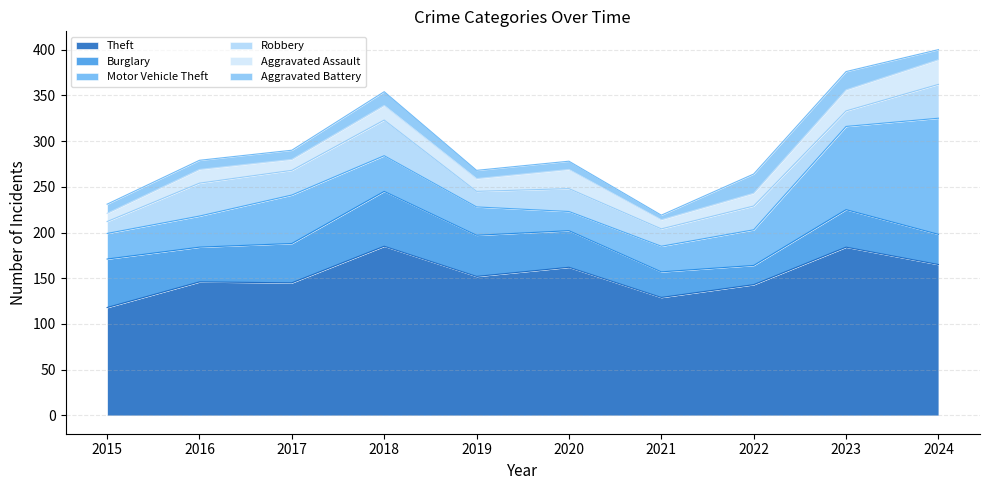

Rank the series at 2020 from lowest to highest value.

Aggravated Battery, Motor Vehicle Theft, Aggravated Assault, Robbery, Burglary, Theft